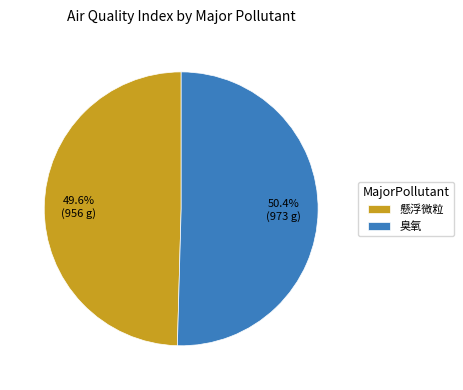

How many slices are in this pie chart?

2